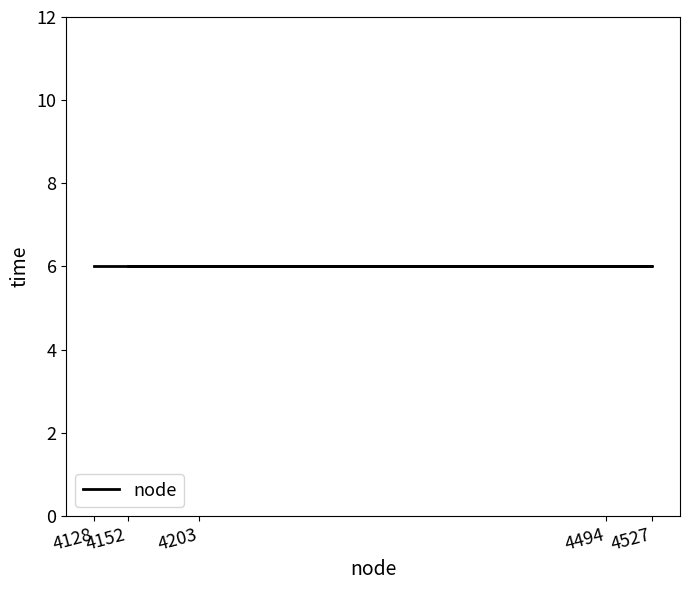

True or false: time and node cross at least once.

False